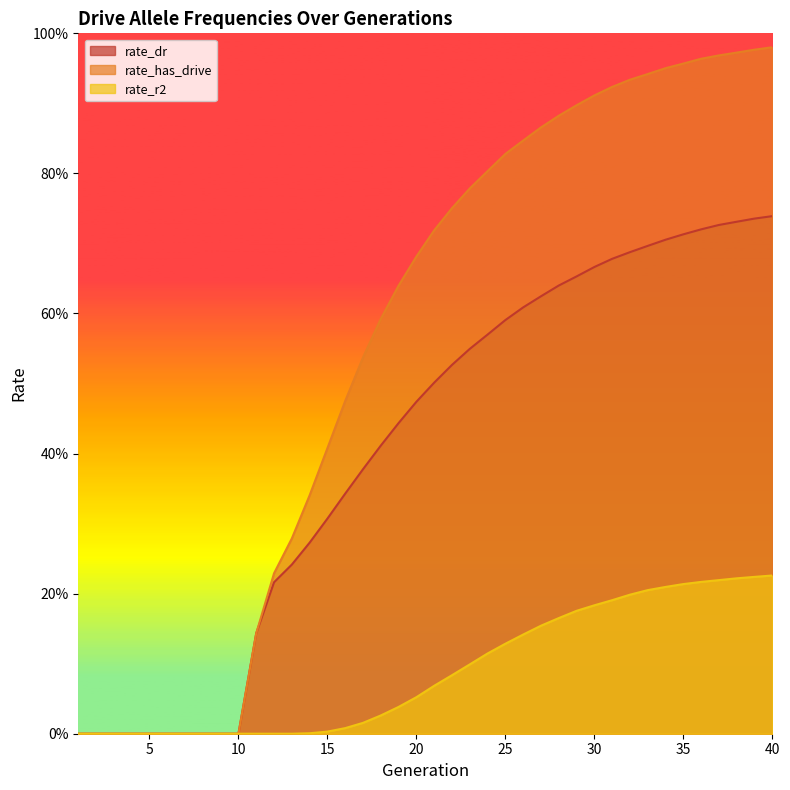

True or false: rate_has_drive and rate_r2 intersect in this chart.

False